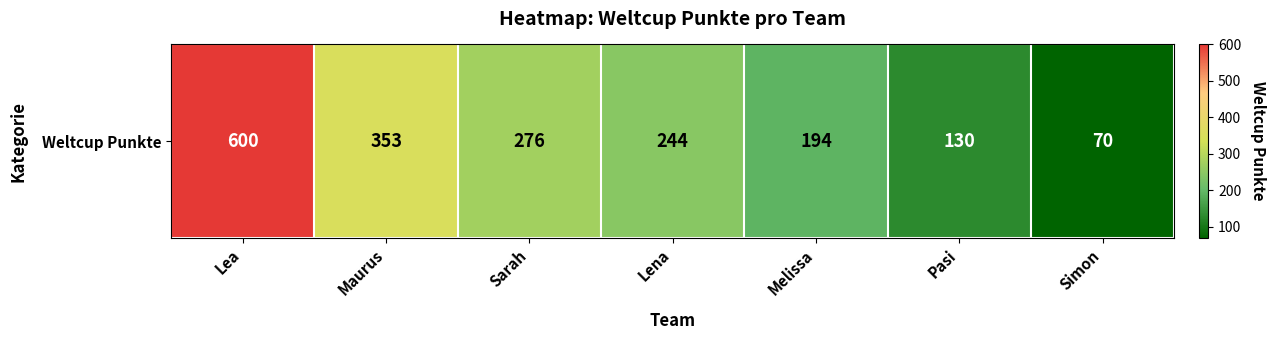

What is the change in value from Sarah to Lena?

-32